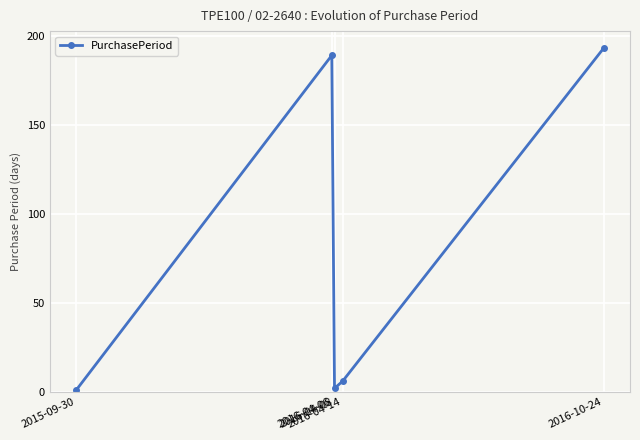

What is the label of the 1st point from the right?

2016-10-24